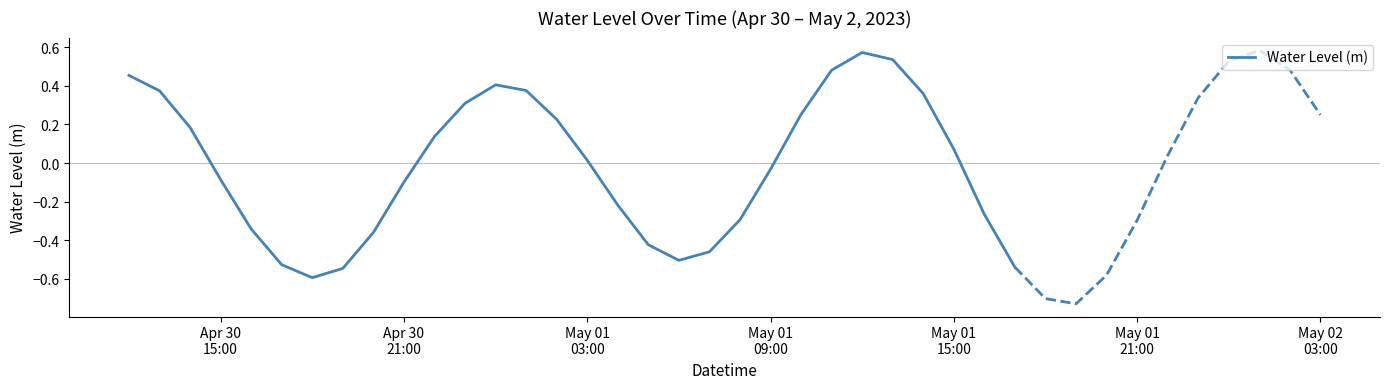

What is the difference between the second highest and second lowest values?

1.1